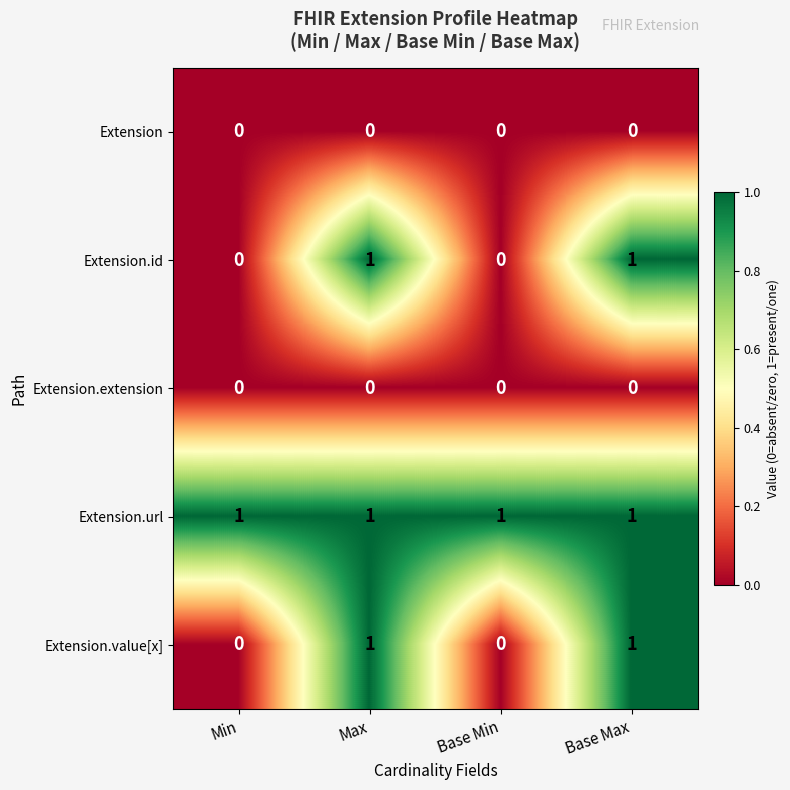

Reading left to right, transcribe all the data shown in this chart.

Extension: Min=0	Max=0	Base Min=0	Base Max=0
Extension.id: Min=0	Max=1	Base Min=0	Base Max=1
Extension.extension: Min=0	Max=0	Base Min=0	Base Max=0
Extension.url: Min=1	Max=1	Base Min=1	Base Max=1
Extension.value[x]: Min=0	Max=1	Base Min=0	Base Max=1